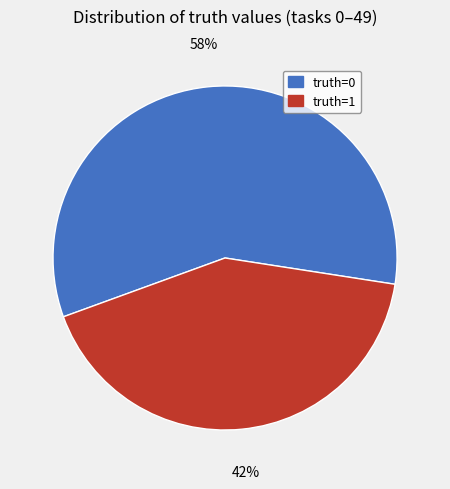

Is truth=0 the majority of the pie?

Yes